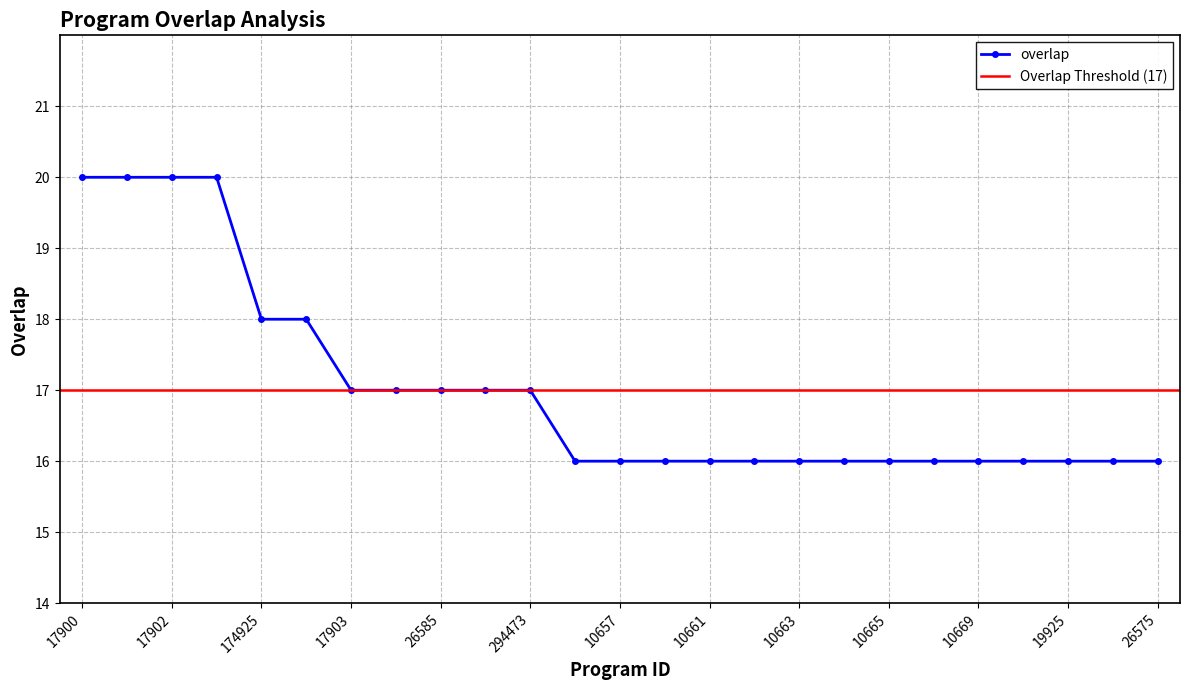

What is the label of the 12th point from the right?

10659